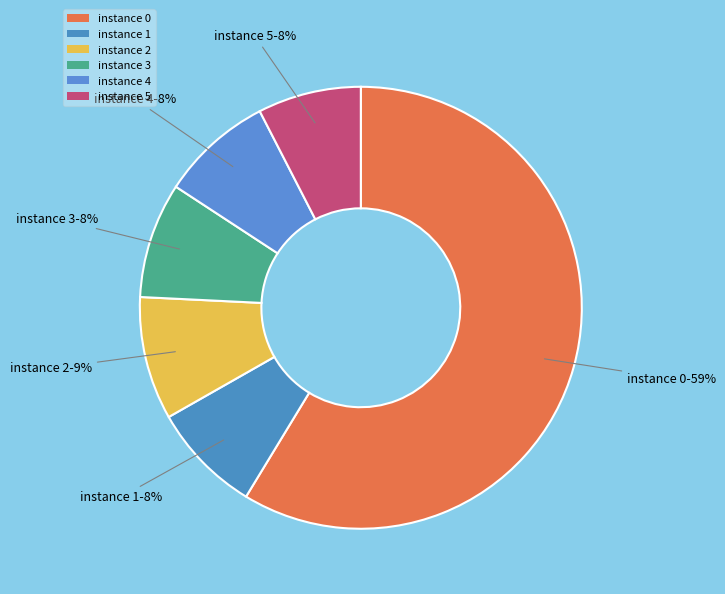

Combined, do instance 2 and instance 5 account for over 50%?

No